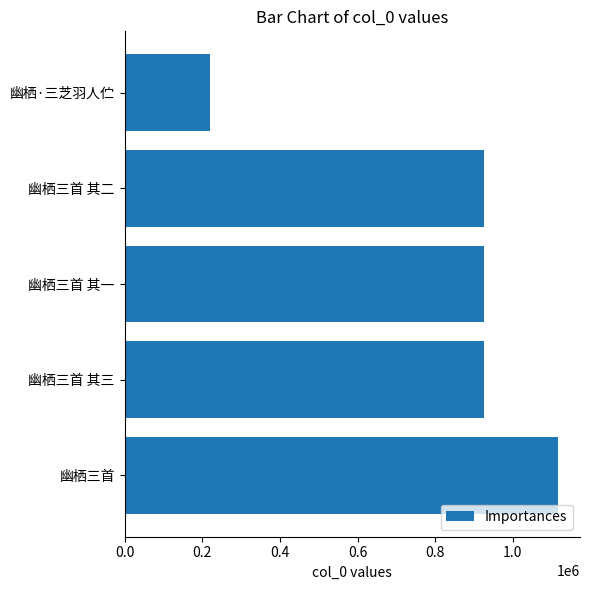

What is the difference between the maximum and minimum values?

897406